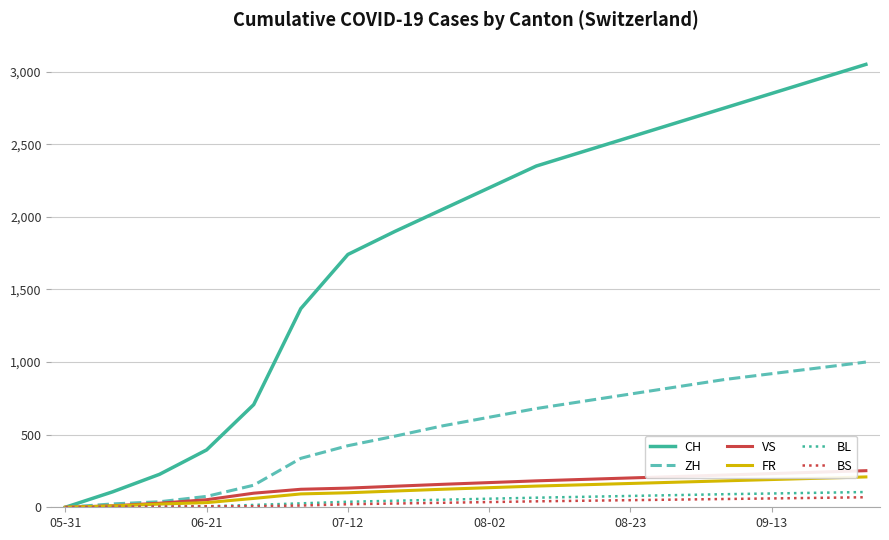

At how many categories does at least one series exceed 792?

13